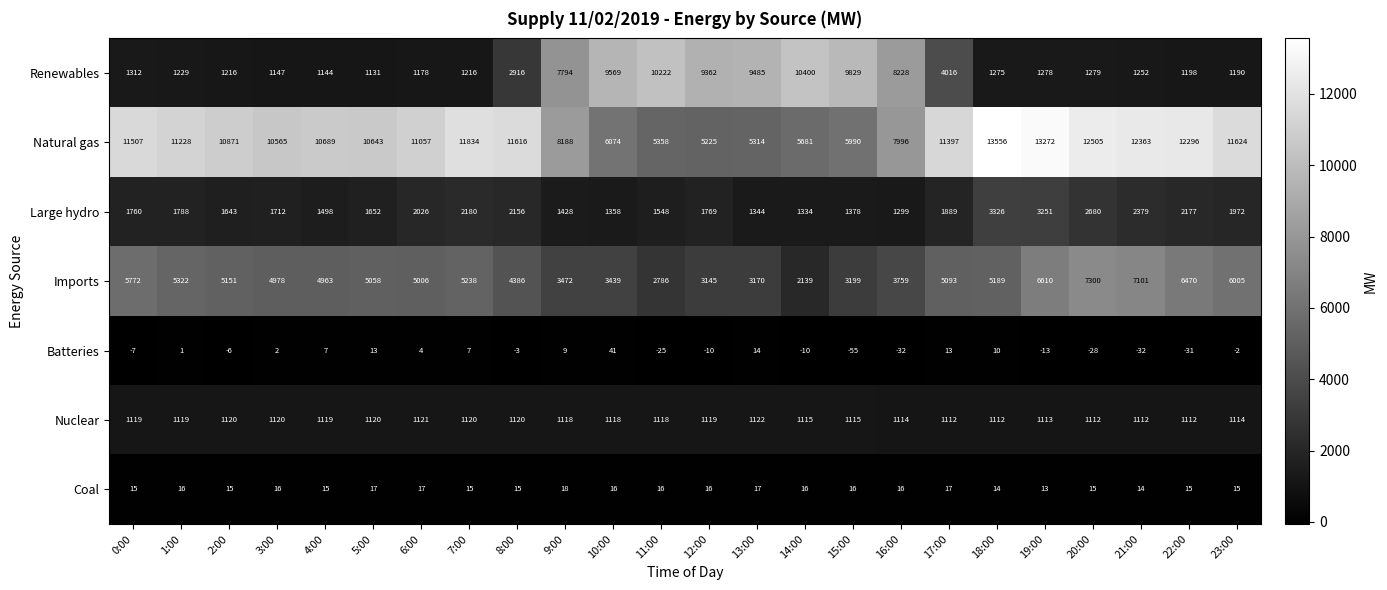

What value does the Natural gas series have at 11:00, to the nearest 50?

5350